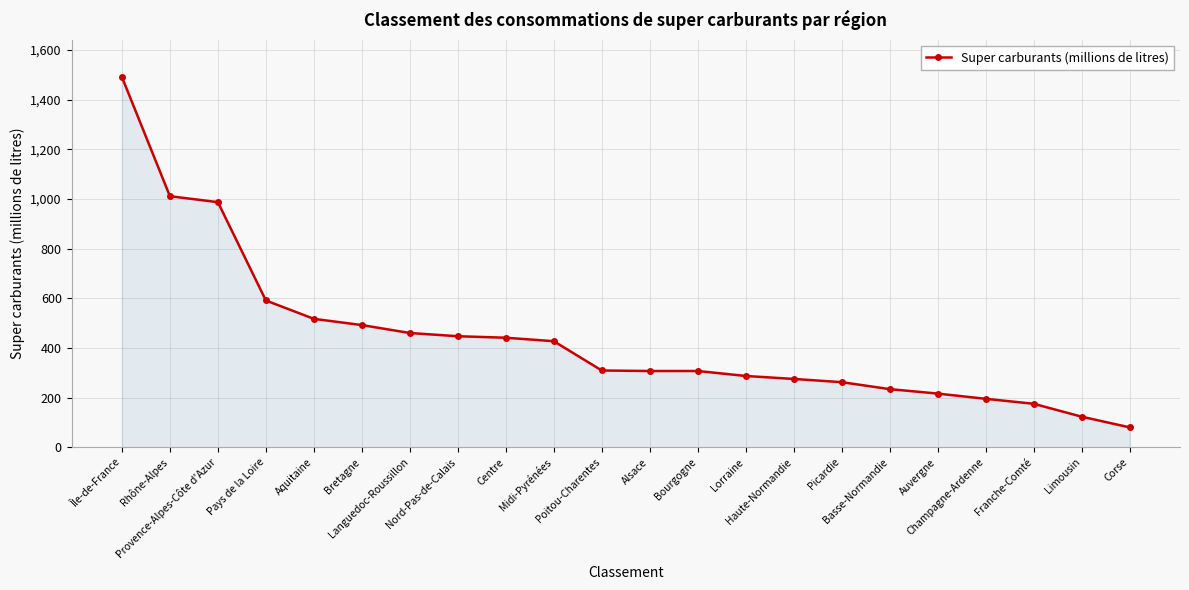

Is it true that the value at Rhône-Alpes is 1484?

False